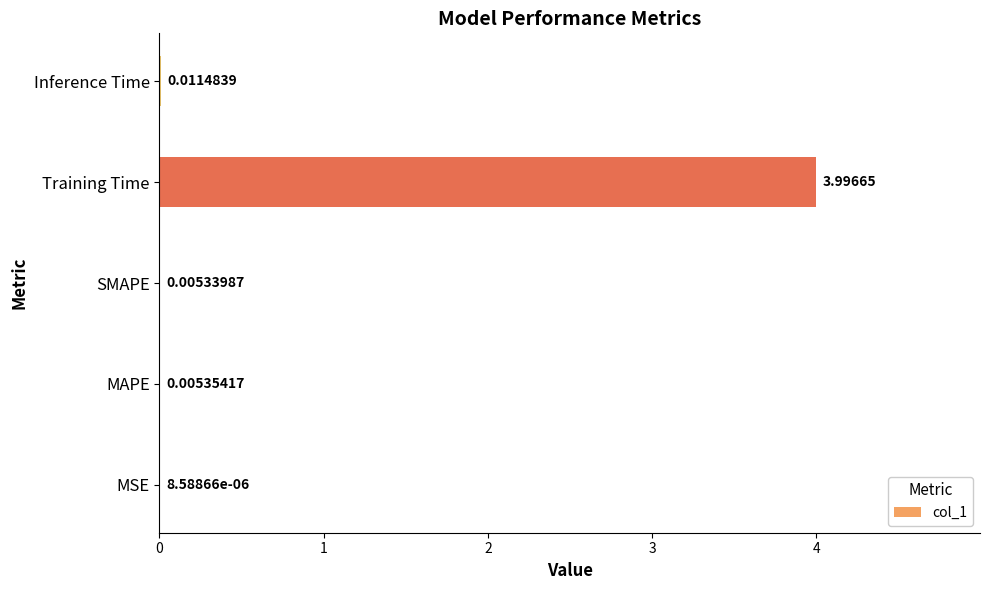

Where is the data nearest to the value 1?

Inference Time